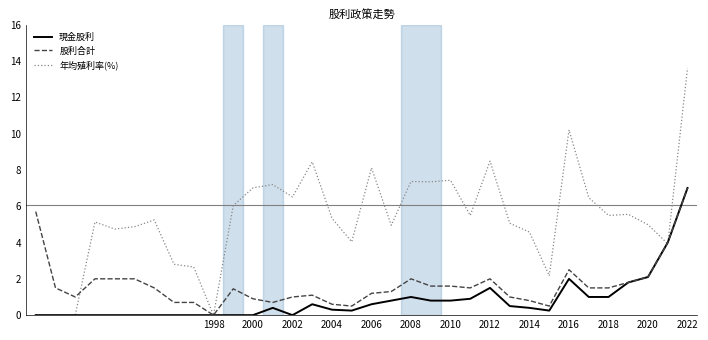

What is the maximum value for 現金股利?

7.0